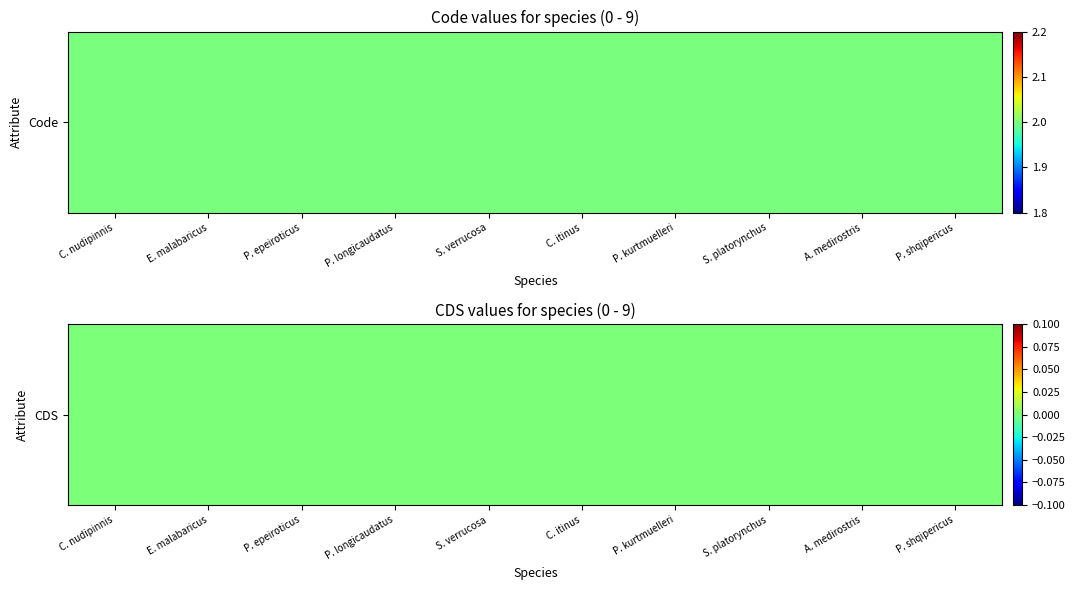

Between 8 and Code, which is larger?

8